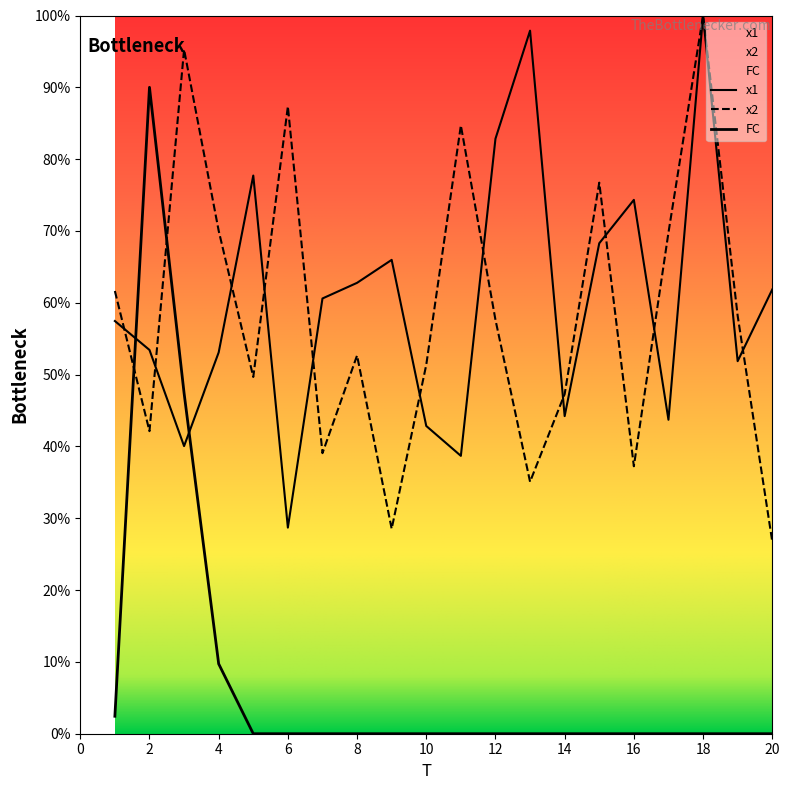

Reading right to left, list all the values displayed in this chart.

x1: 20=61.8	19=51.9	18=100.0	17=43.7	16=74.3	15=68.3	14=44.2	13=97.9	12=82.8	11=38.7	10=42.8	9=66.0	8=62.8	7=60.6	6=28.7	5=77.7	4=53.1	3=40.0	2=53.4	1=57.5
x2: 20=26.8	19=58.2	18=100.0	17=69.8	16=37.2	15=76.7	14=47.3	13=35.1	12=57.6	11=84.7	10=51.4	9=28.5	8=52.7	7=39.1	6=87.3	5=49.7	4=70.0	3=95.3	2=42.1	1=61.6
FC: 20=0.0	19=0.0	18=0.0	17=0.0	16=0.0	15=0.0	14=0.0	13=0.0	12=0.0	11=0.0	10=0.0	9=0.0	8=0.0	7=0.0	6=0.0	5=0.0	4=9.7	3=47.4	2=90.0	1=2.4